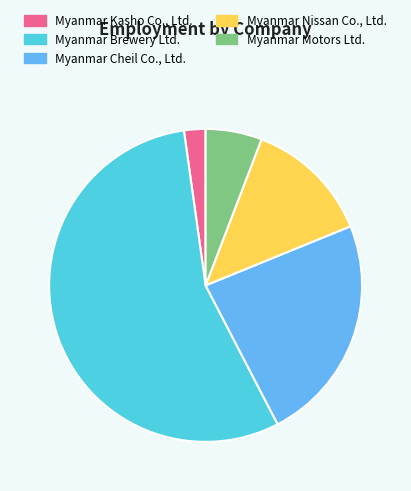

Is it true that Myanmar Nissan Co., Ltd. is 13% of the pie?

True